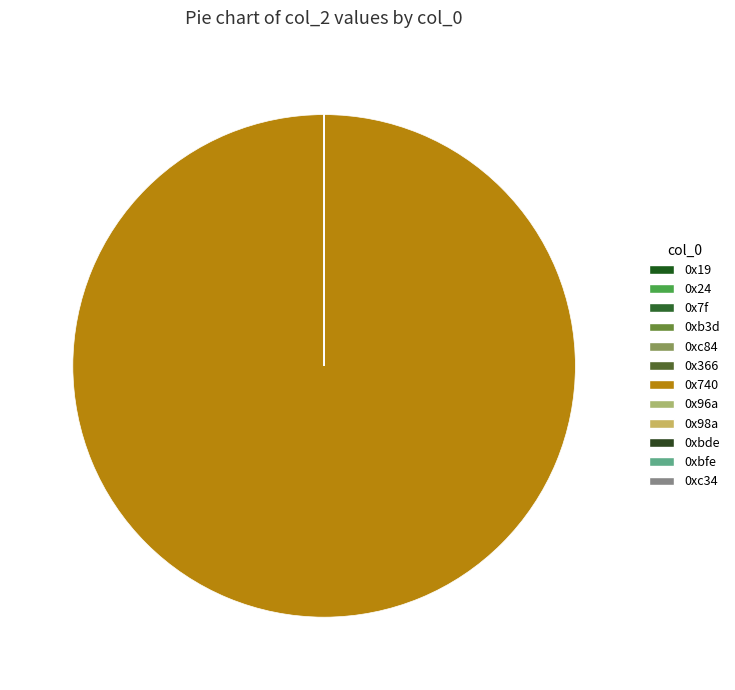

What percentage is NOT represented by 0x96a?

100.0%